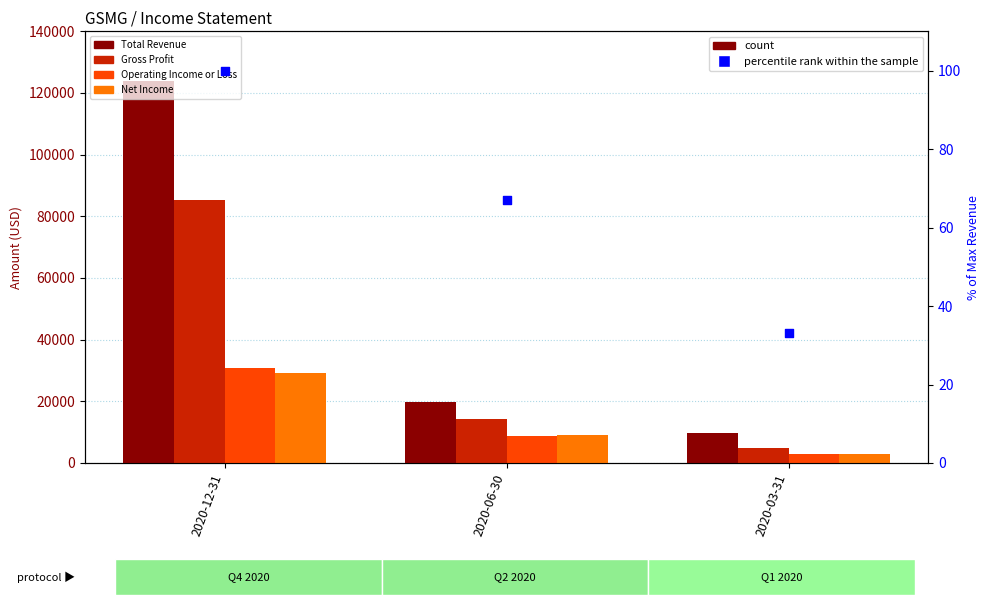

At how many categories does at least one series exceed 120422?

1